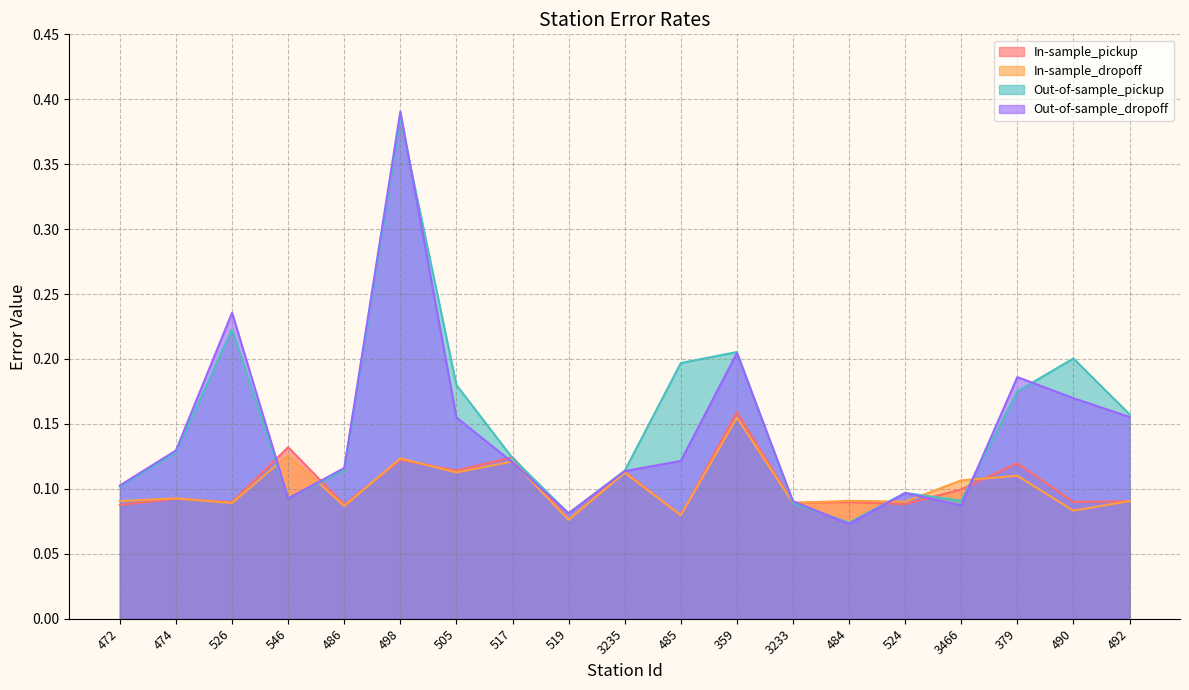

What is the sum of the Out-of-sample_dropoff values at 486 and 379?

0.3